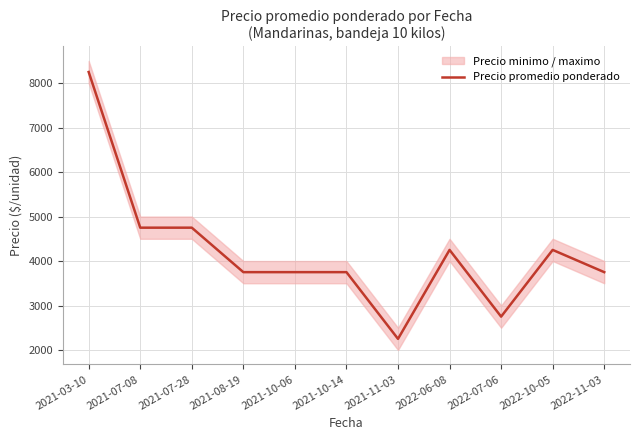

Which has a higher value, 2022-07-06 or 2022-06-08?

2022-06-08